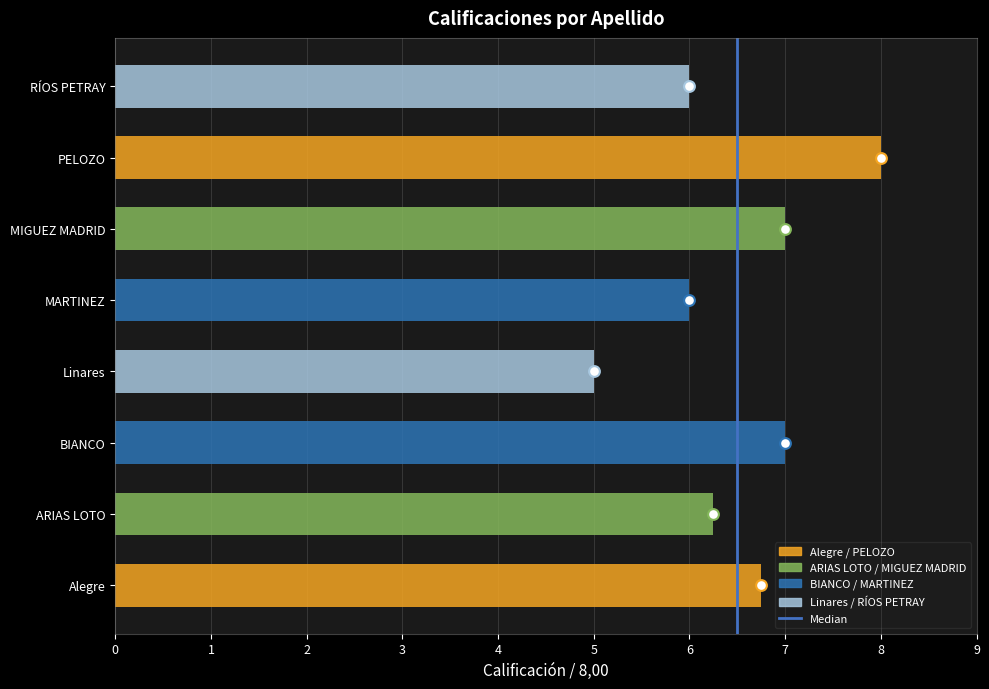

Between BIANCO and RÍOS PETRAY, which is larger?

BIANCO